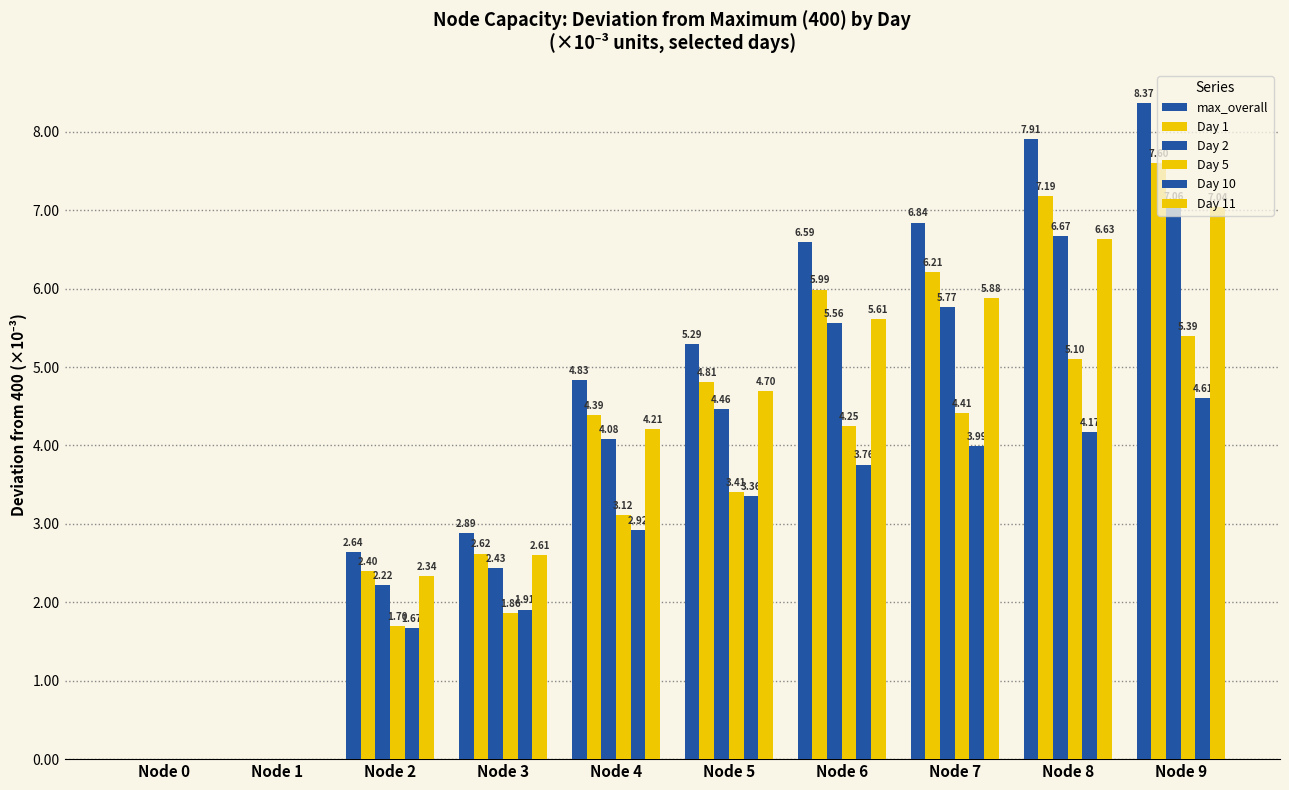

At which category does the chart reach its peak across all series?

Node 9